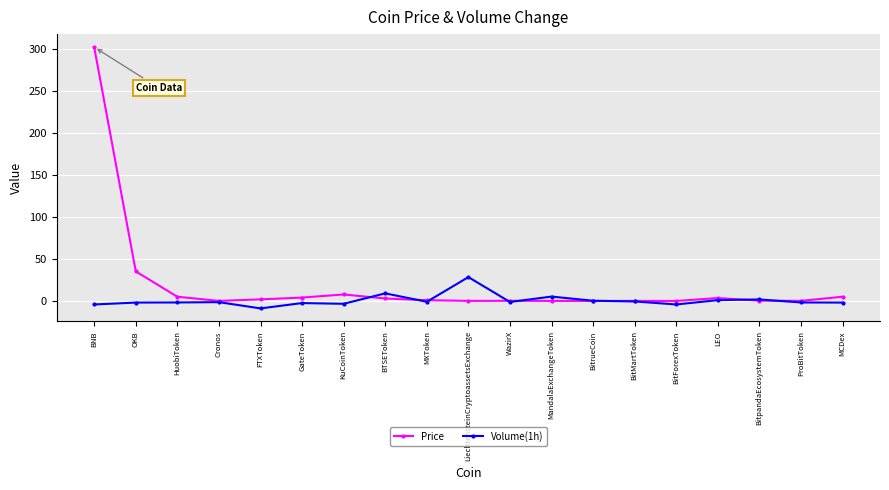

Which series has the widest spread of values?

Price